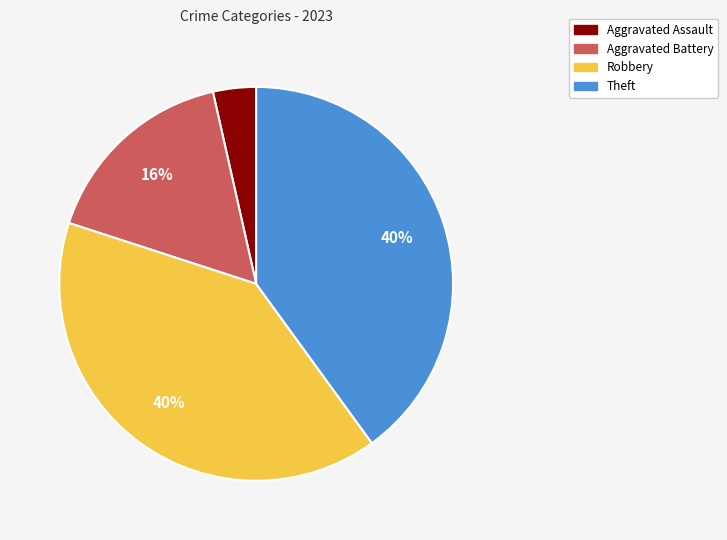

Between Theft and Aggravated Battery, which is larger?

Theft